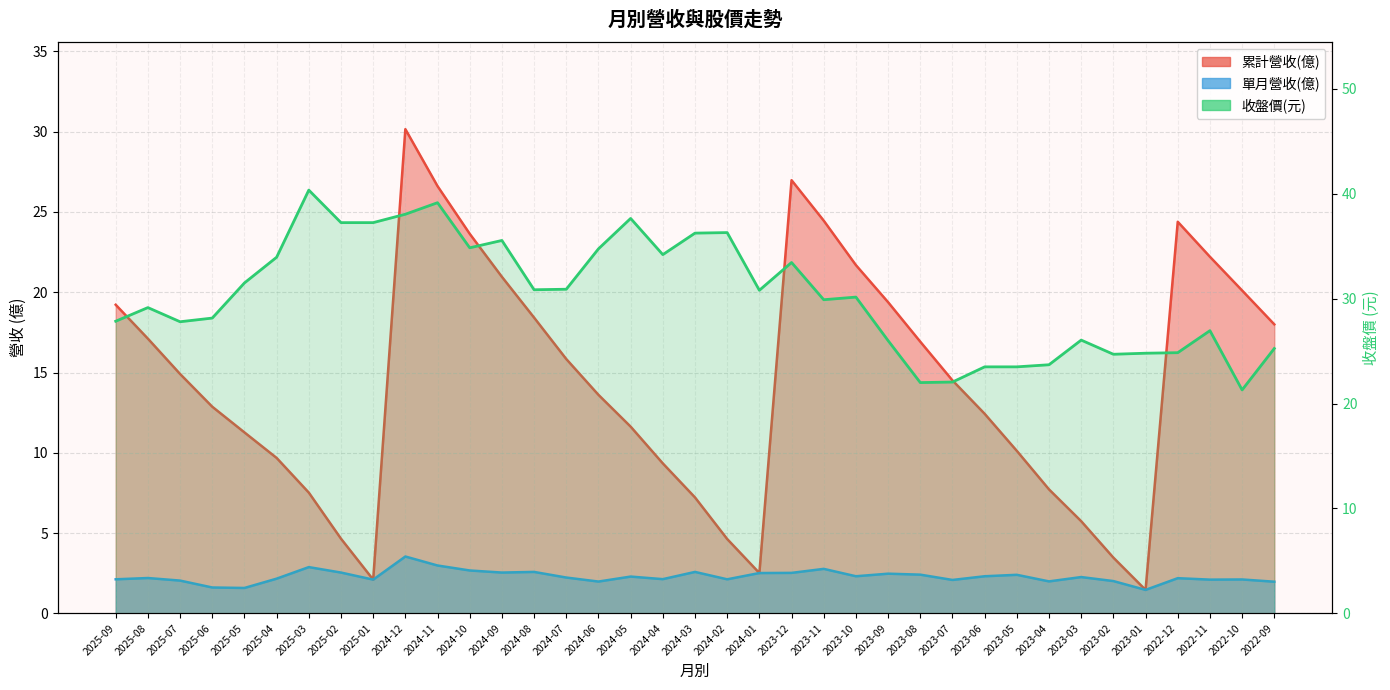

What is the difference between the second highest and second lowest values in the 單月營收(億) series?

1.4